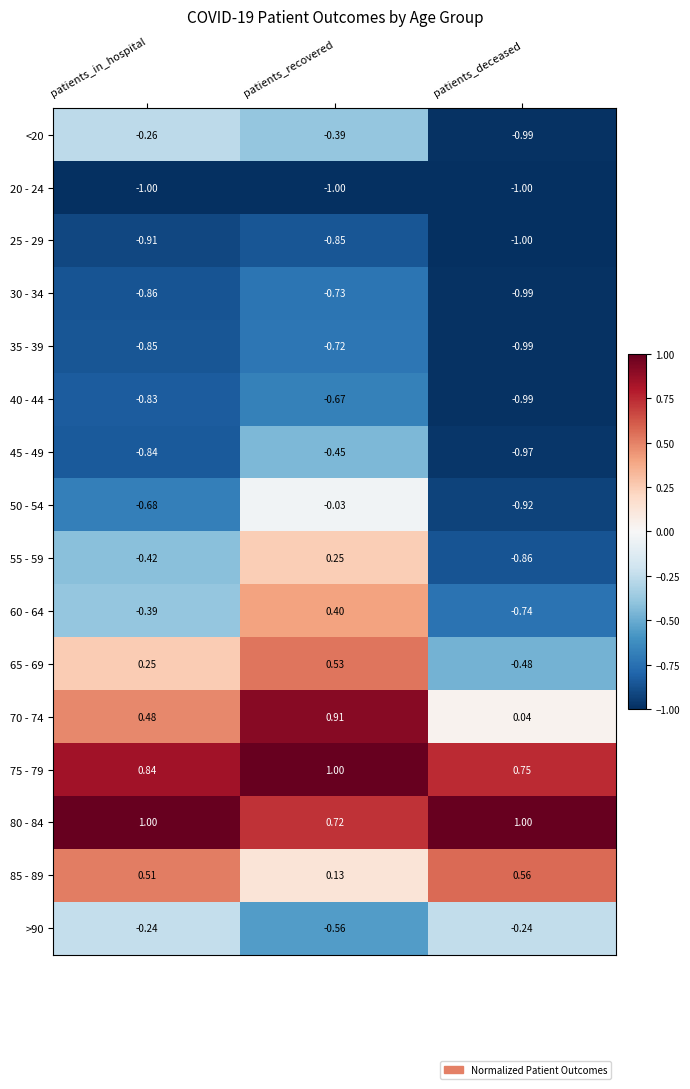

What is the total value across all series at patients_deceased?

-7.8